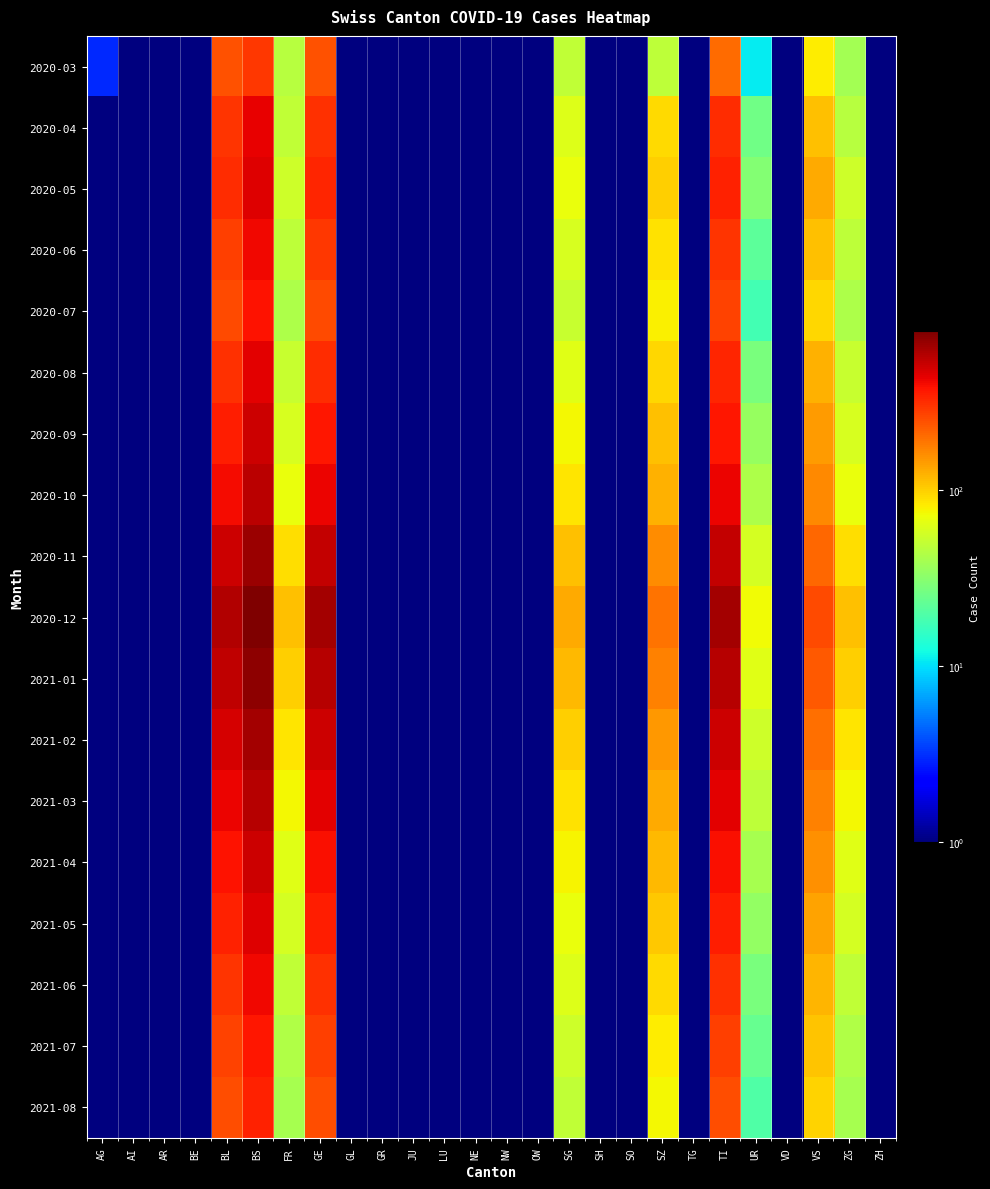

Which category has the lowest value across all series?

AI